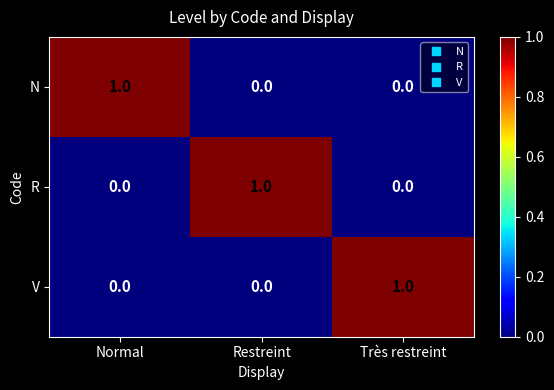

True or false: V has a value of 0 at Très restreint.

False